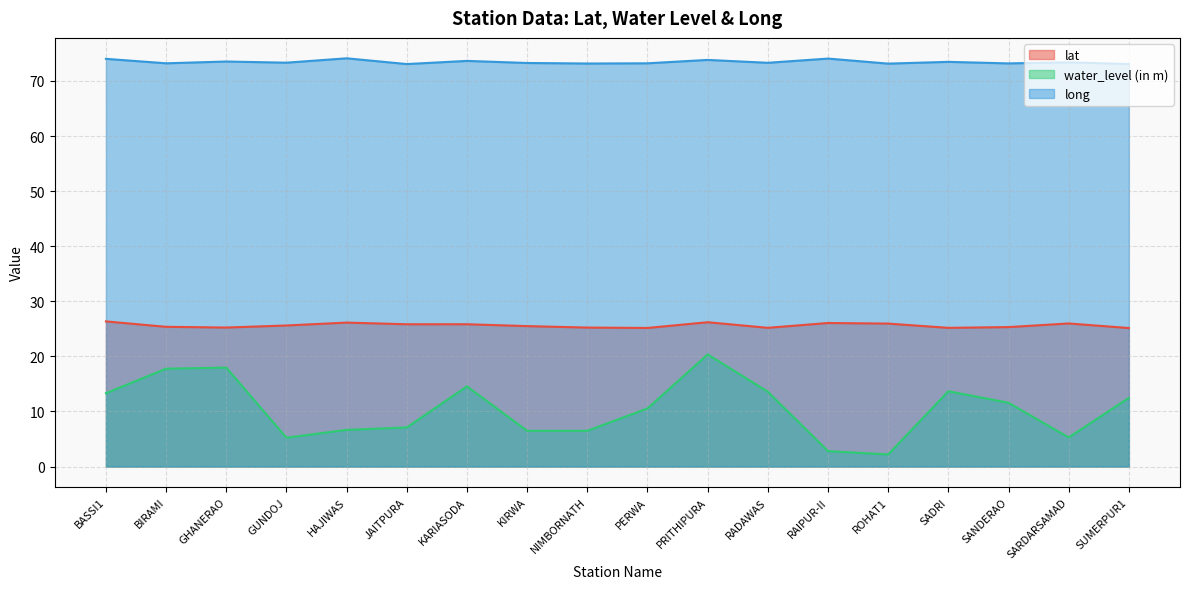

What is the sum of the long values at SUMERPUR1 and BASSI1?

147.1